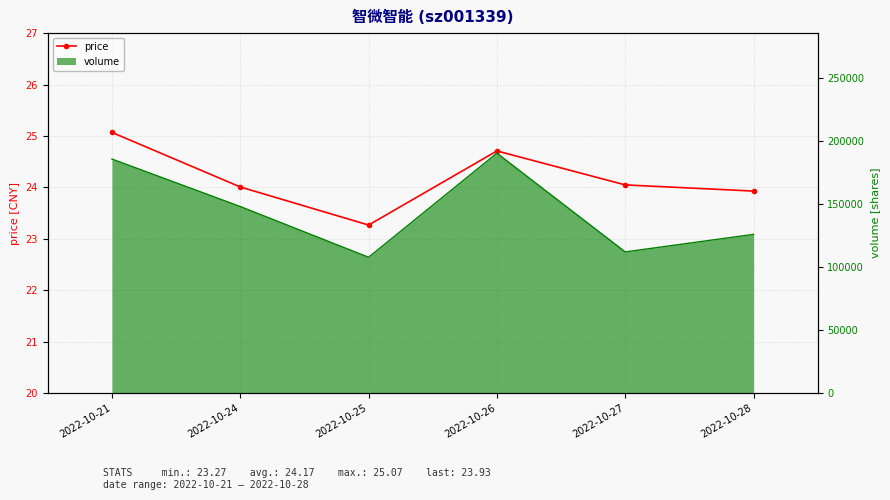

The value at 2022-10-25 is 23.3. True or false?

True